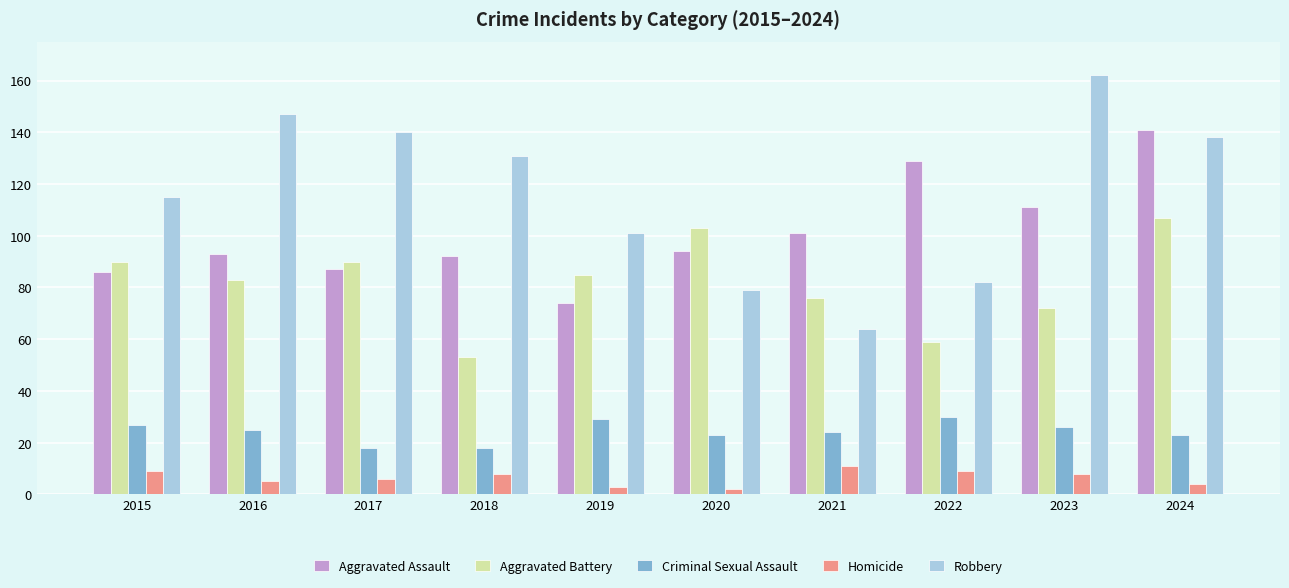

What is the spread (max minus min) of values at 2021?

90